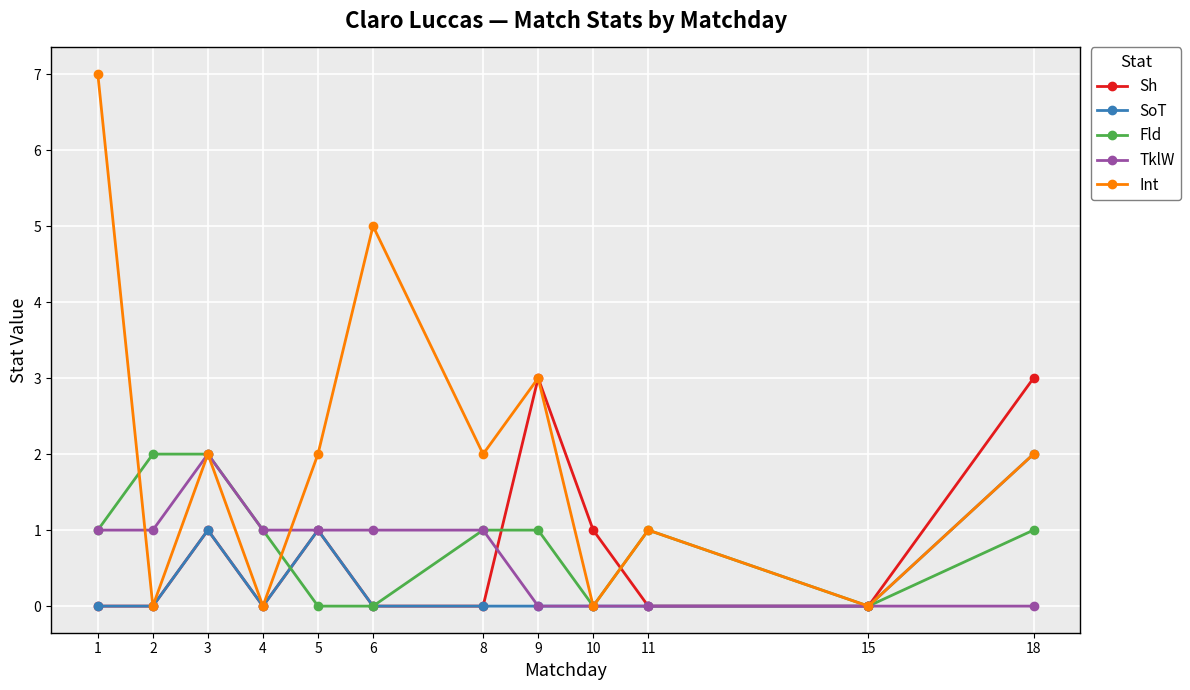

Is this an area chart (filled region under the line)?

No